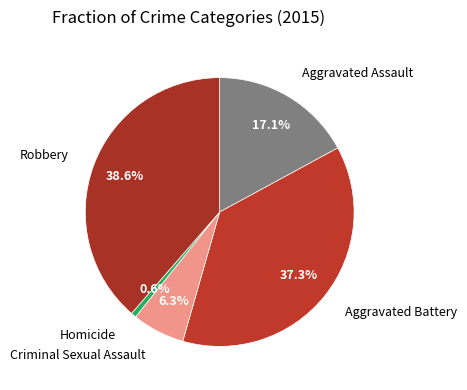

How many segments does this pie chart have?

5